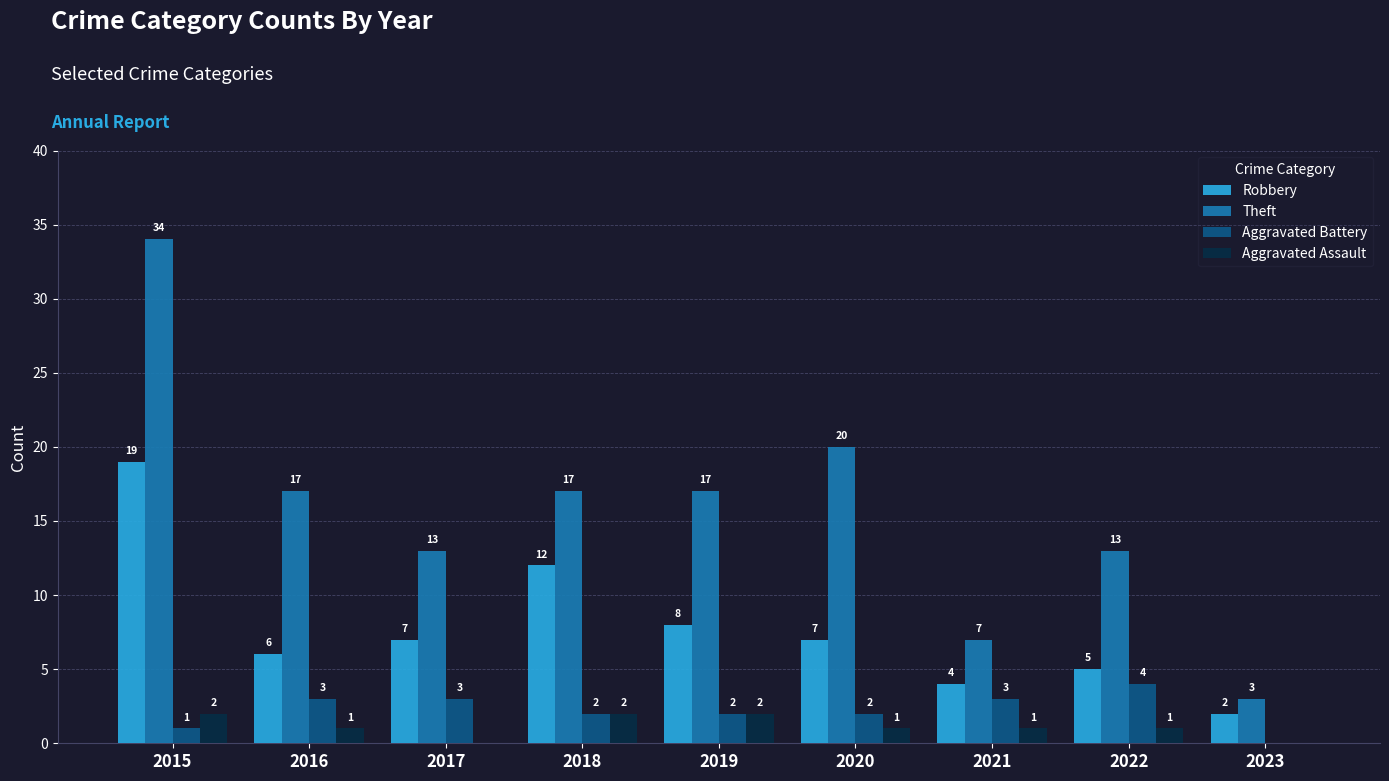

Reading left to right, transcribe all the data shown in this chart.

Robbery: 19	6	7	12	8	7	4	5	2
Theft: 34	17	13	17	17	20	7	13	3
Aggravated Battery: 1	3	3	2	2	2	3	4	0
Aggravated Assault: 2	1	0	2	2	1	1	1	0